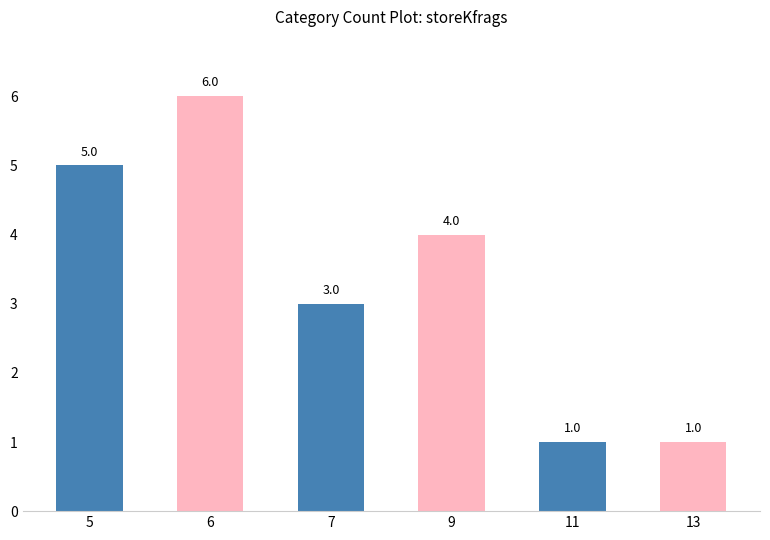

Is it true that the value at 5 is 8?

False